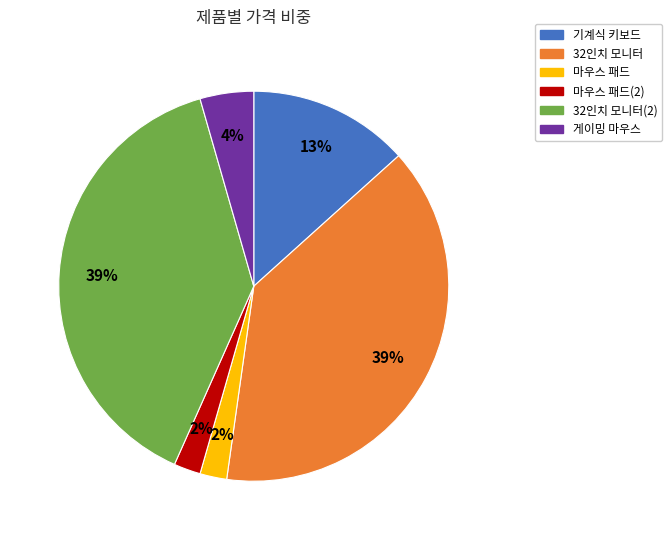

How many slices are in this pie chart?

6